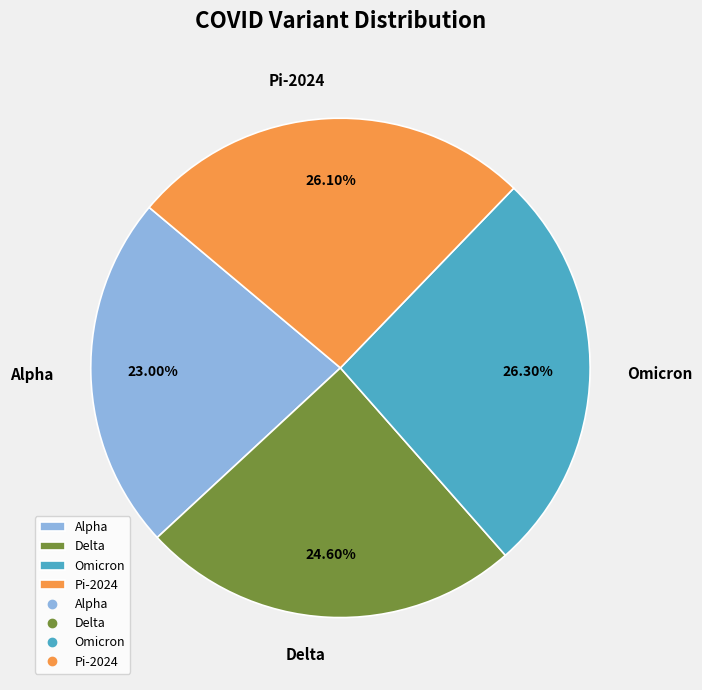

Which slice is the smallest?

Alpha